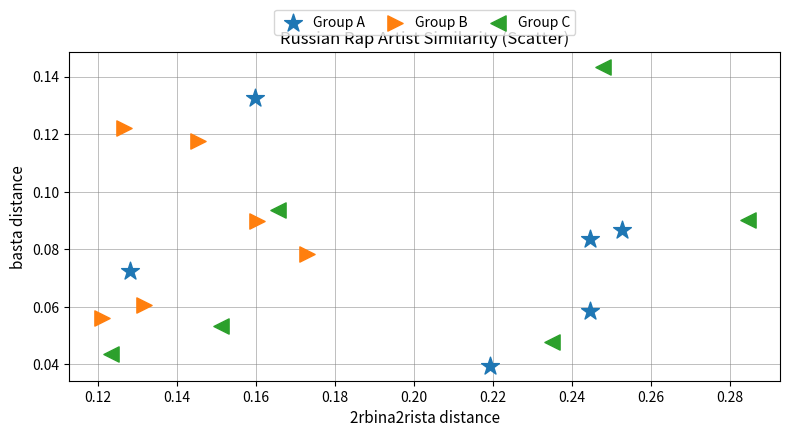

Which series reaches the maximum Y coordinate?

Group C